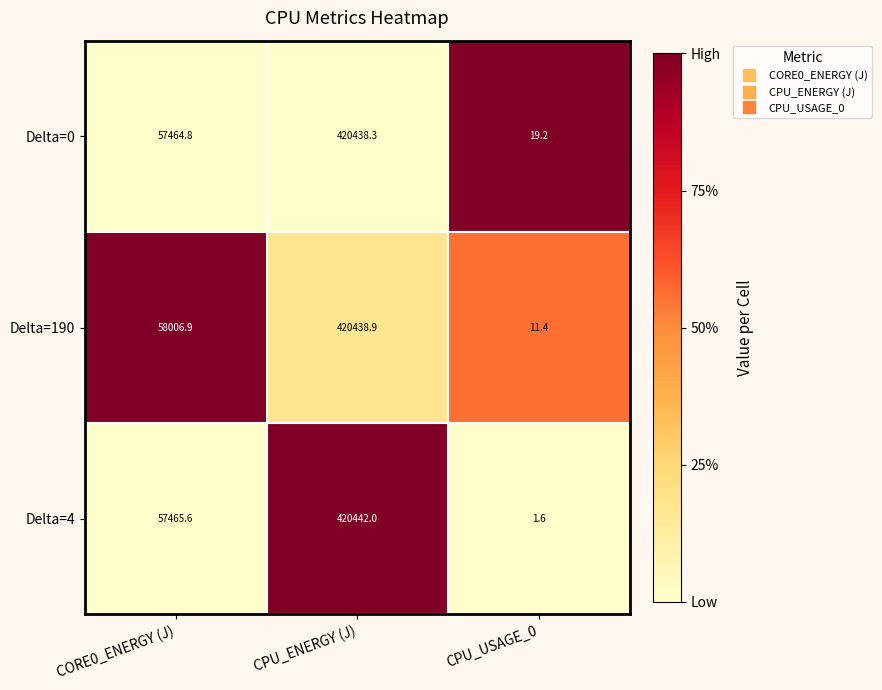

What is the total value across all series at CPU_USAGE_0?

32.2